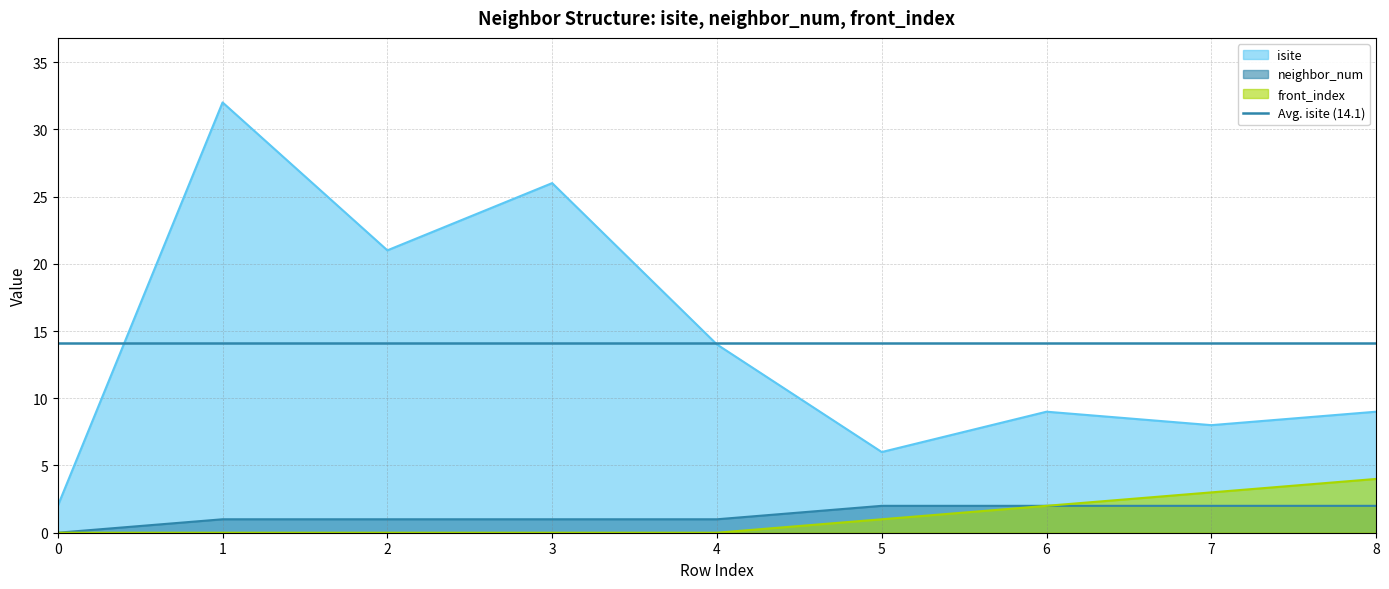

Rank the categories by isite value from lowest to highest.

0, 5, 7, 6, 8, 4, 2, 3, 1